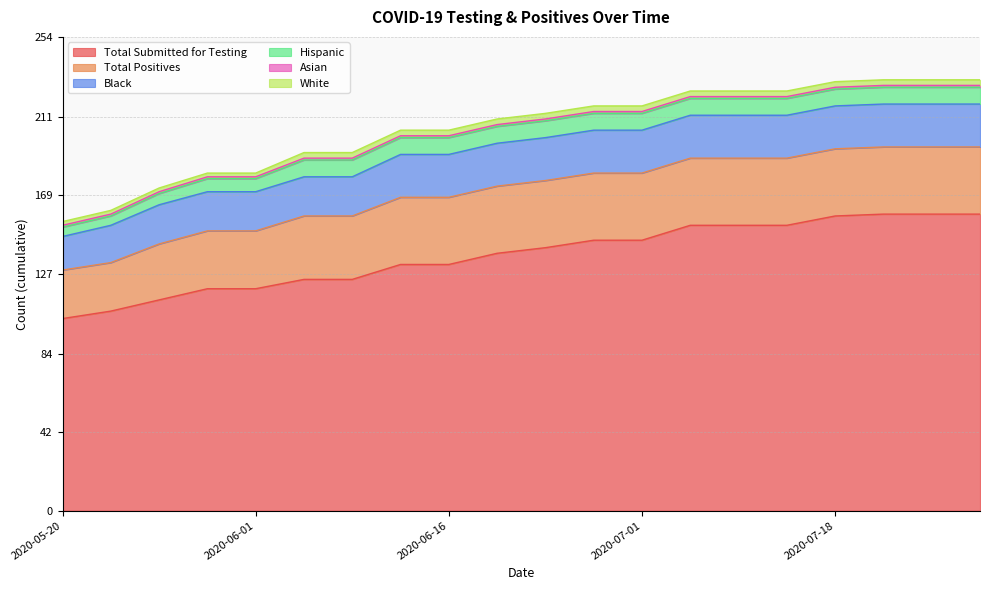

True or false: Total Positives and Total Submitted for Testing intersect in this chart.

False